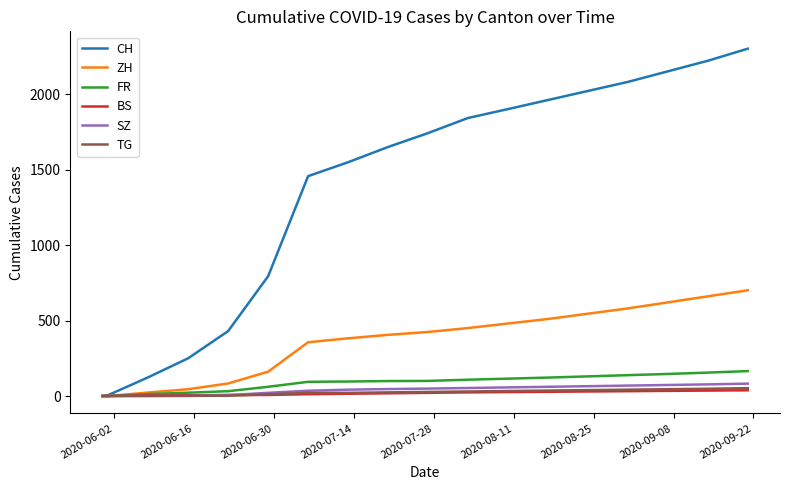

Which series has the largest total across all categories?

CH